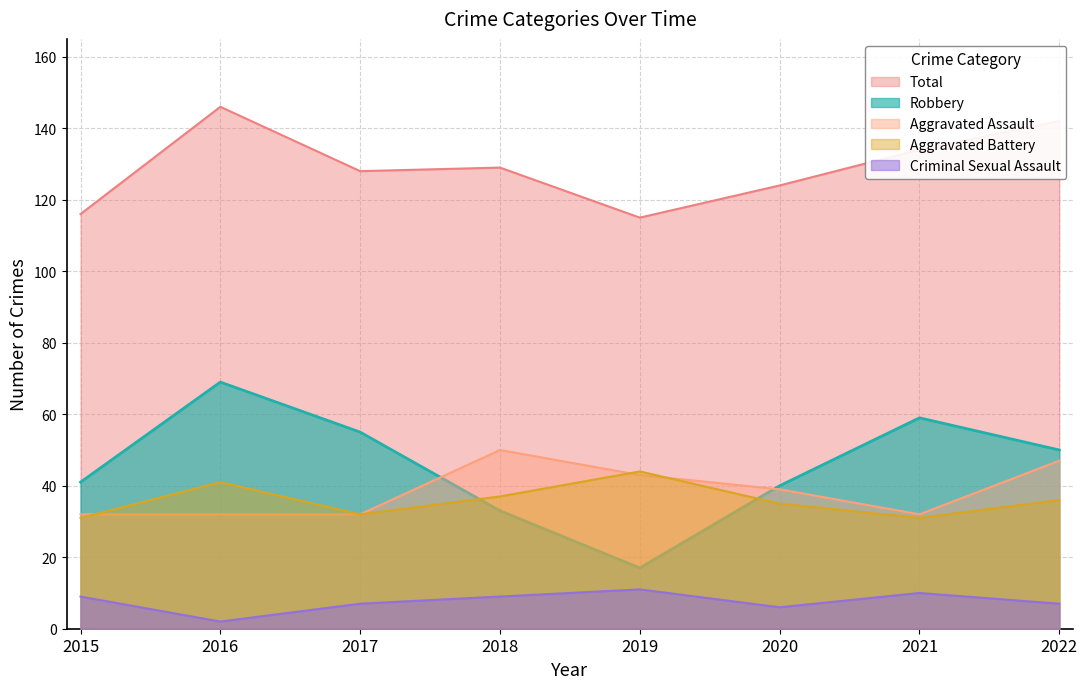

Reading left to right, list all the values displayed in this chart.

Aggravated Assault: 2015=32	2016=32	2017=32	2018=50	2019=43	2020=39	2021=32	2022=47
Aggravated Battery: 2015=31	2016=41	2017=32	2018=37	2019=44	2020=35	2021=31	2022=36
Criminal Sexual Assault: 2015=9	2016=2	2017=7	2018=9	2019=11	2020=6	2021=10	2022=7
Robbery: 2015=41	2016=69	2017=55	2018=33	2019=17	2020=40	2021=59	2022=50
Total: 2015=116	2016=146	2017=128	2018=129	2019=115	2020=124	2021=134	2022=142